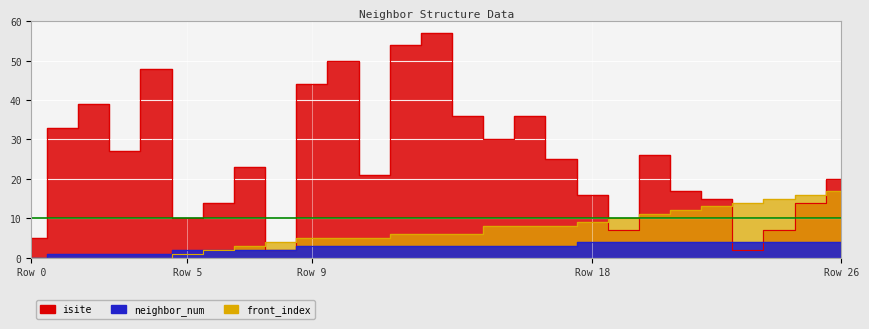

How many interior local valleys does the isite series have?

7